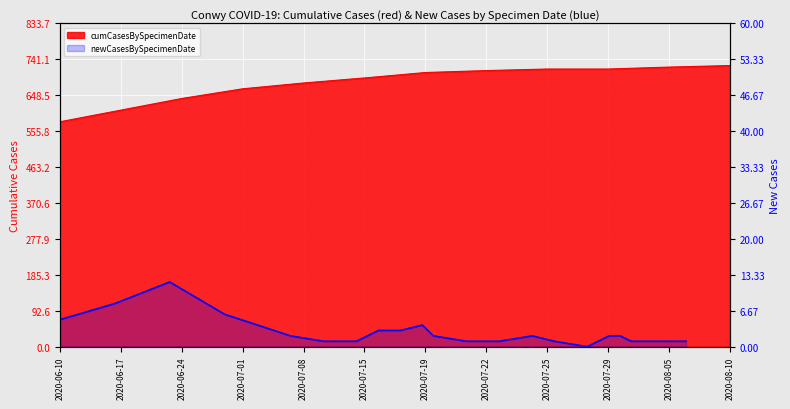

True or false: there are more than 1 points higher than both neighbors.

True